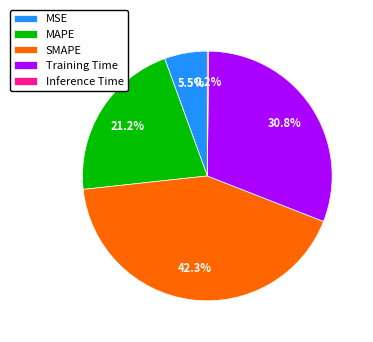

Which slice is the largest?

SMAPE